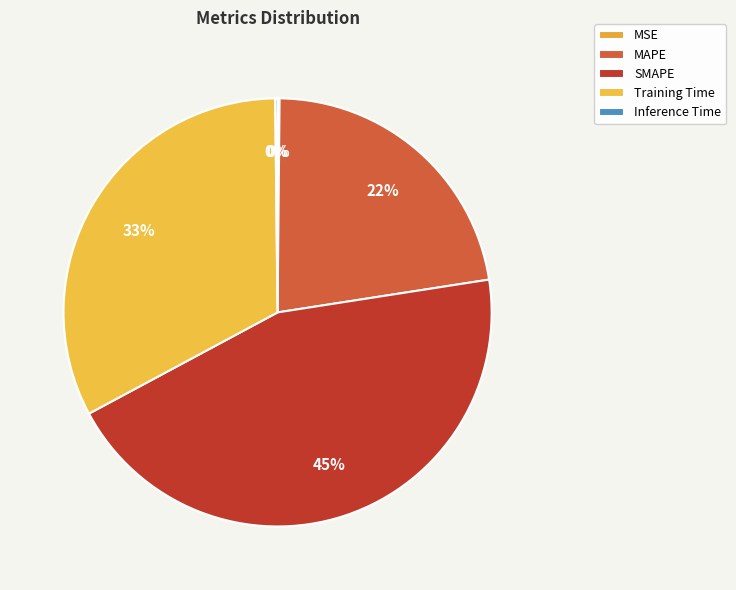

To the nearest percent, what percentage of the pie is Training Time?

33%